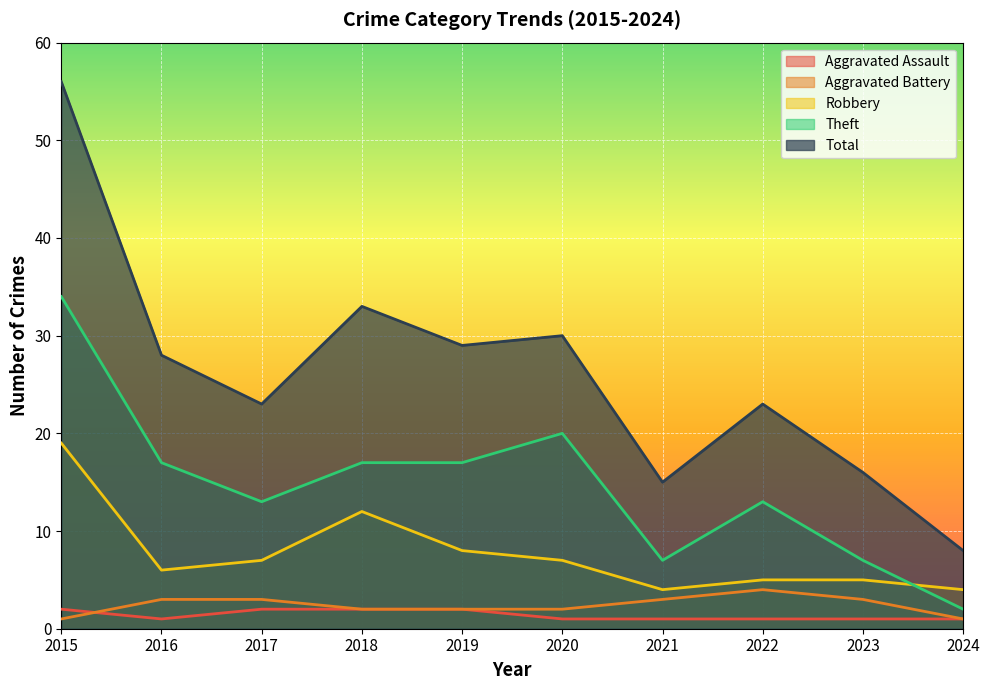

True or false: Aggravated Assault and Theft cross at least once.

False